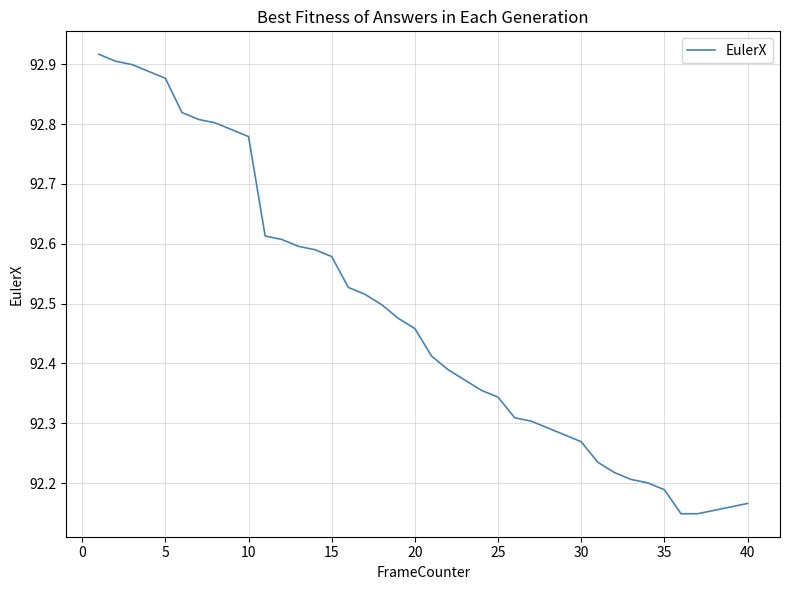

What is the difference between the maximum and minimum values?

0.8